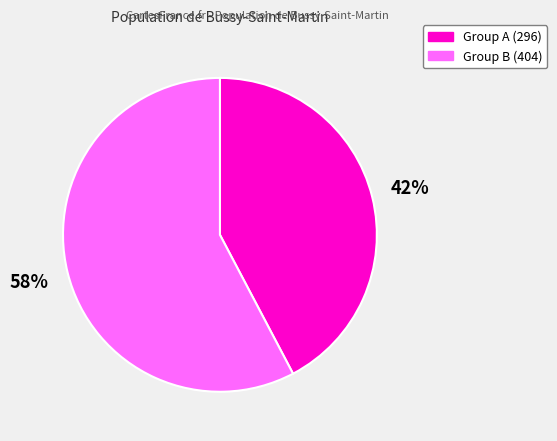

How many segments does this pie chart have?

2